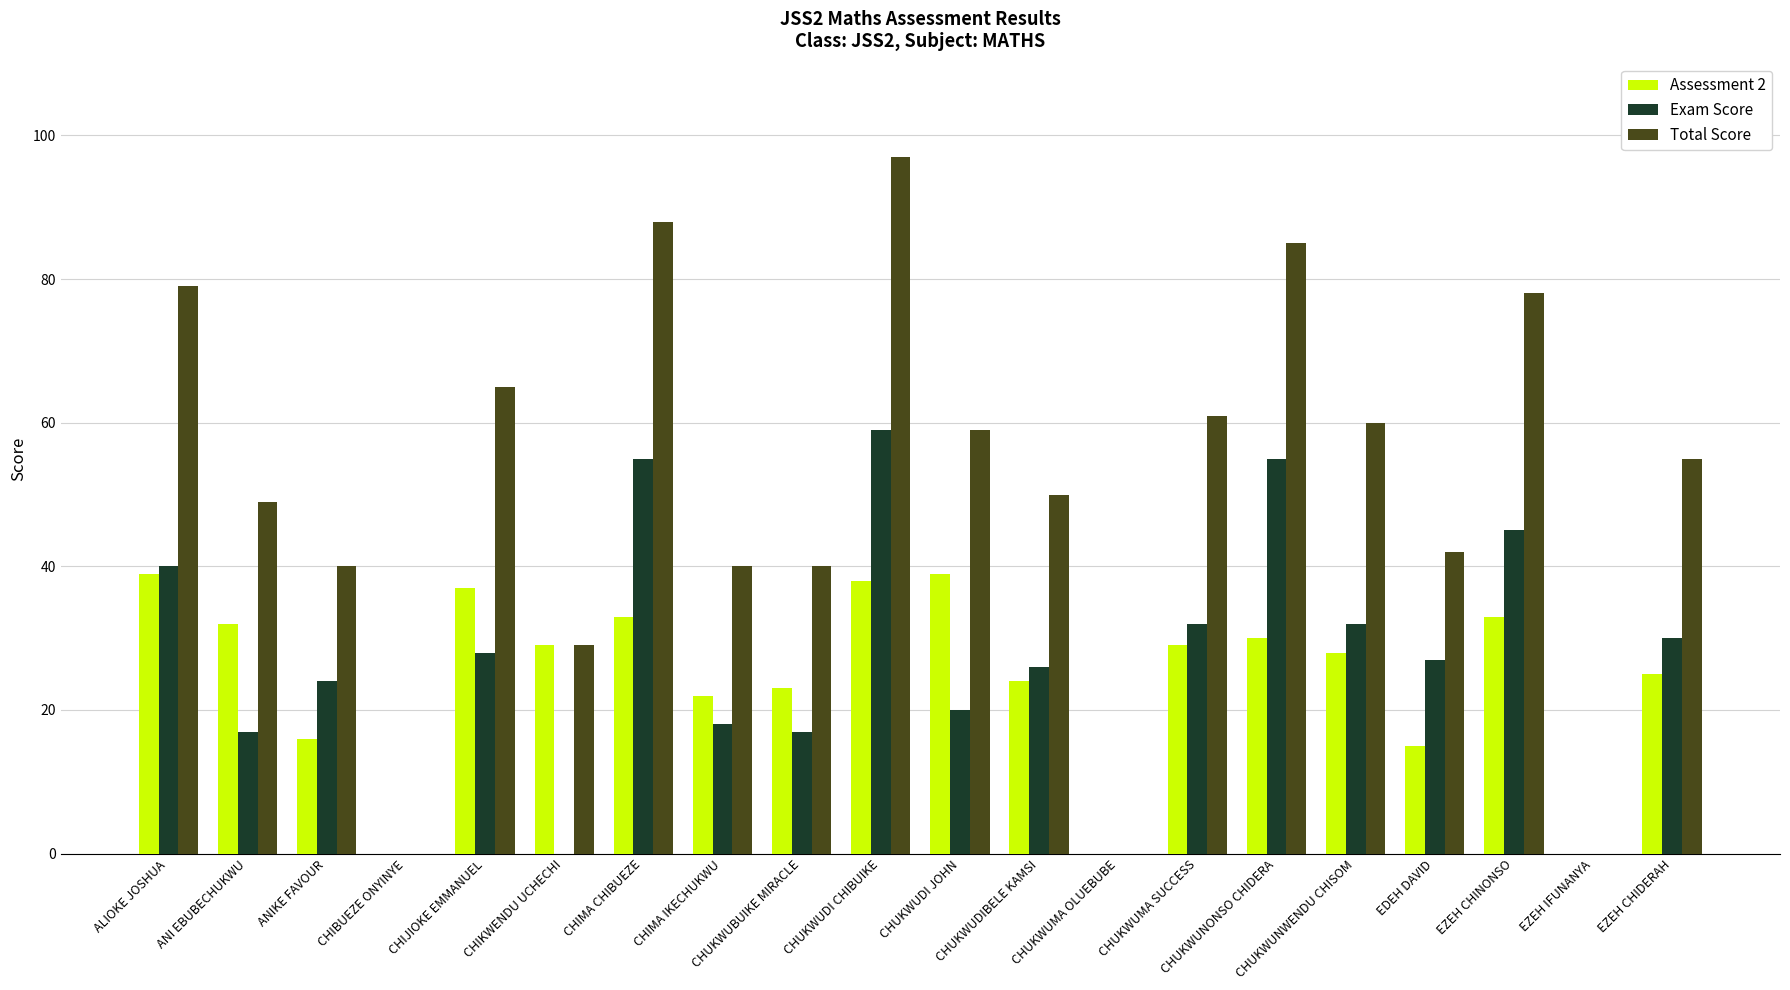

Which series has the largest total across all categories?

Total Score